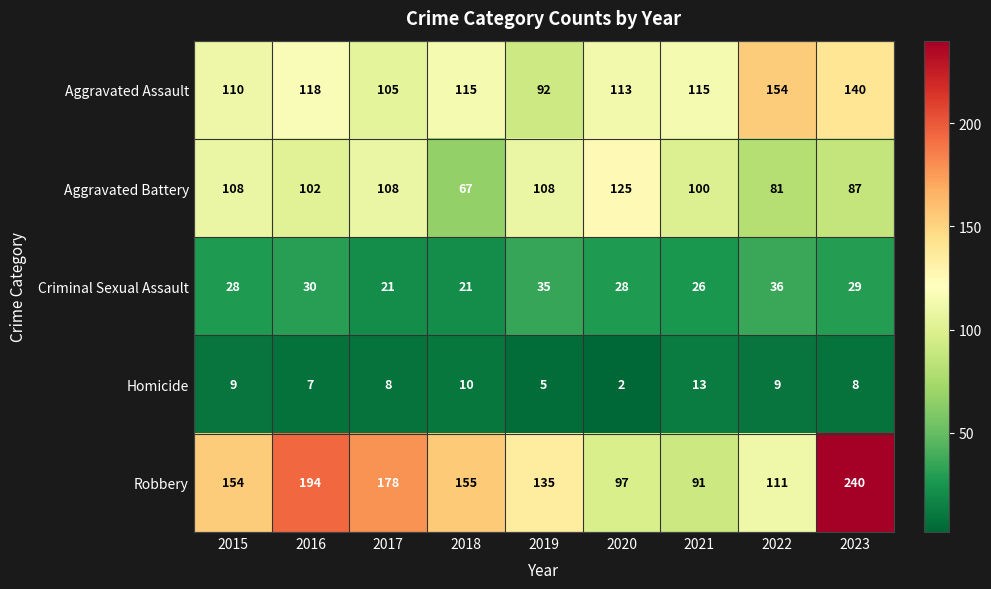

The value of Aggravated Battery at 2016 is 102. True or false?

True